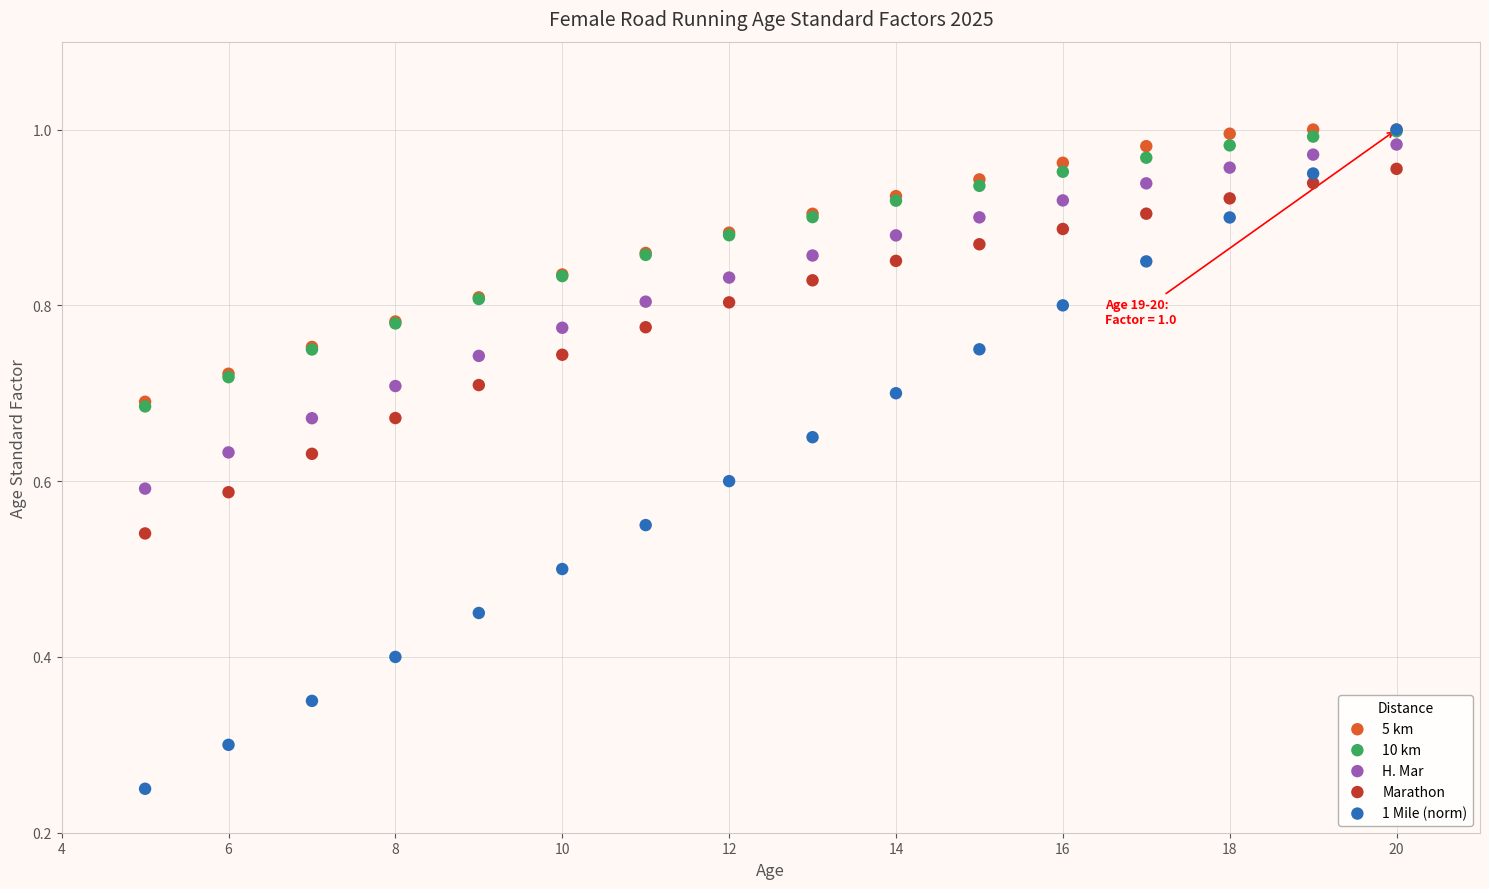

What are all the series names shown in the legend?

5 km, 10 km, H. Mar, Marathon, 1 Mile (norm)